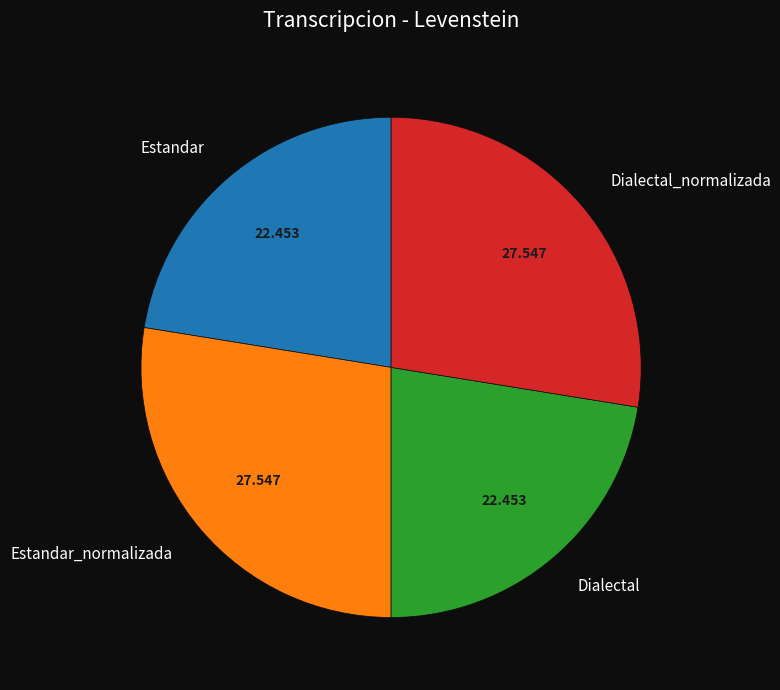

Which has a higher value, Estandar_normalizada or Dialectal?

Estandar_normalizada